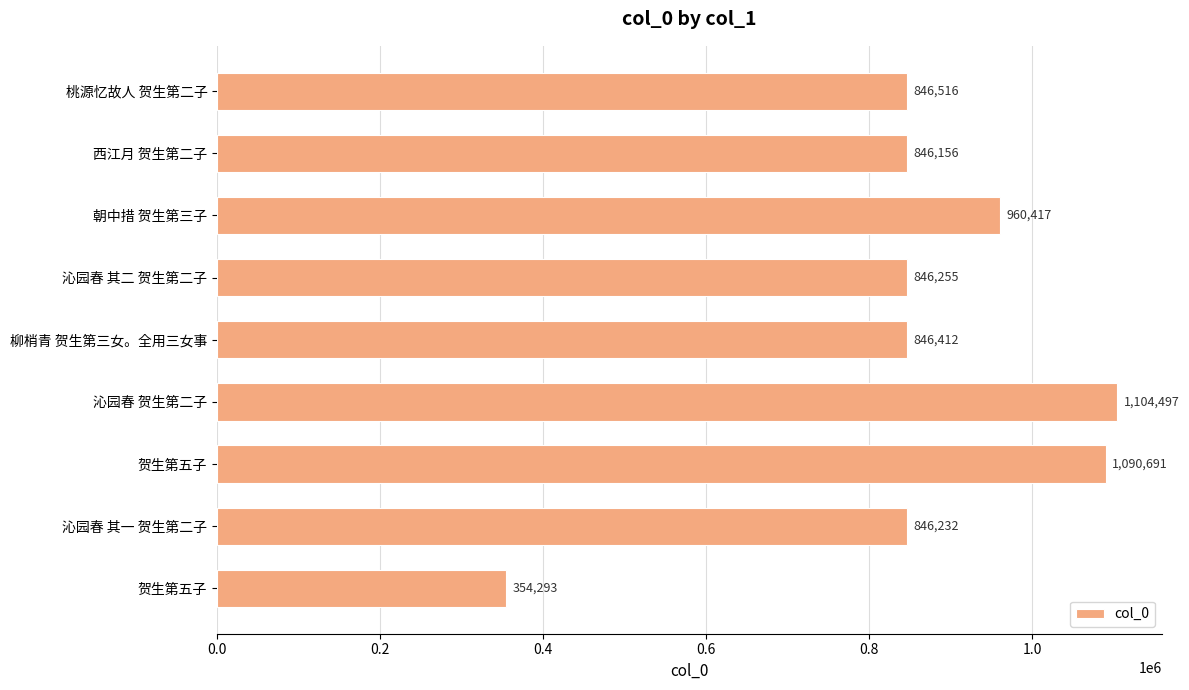

How many series are shown in this chart?

1